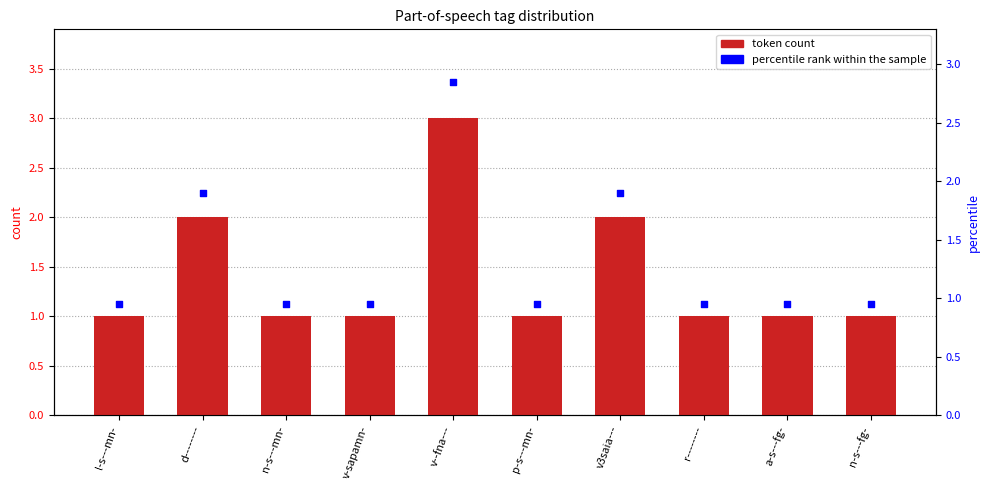

At how many categories does at least one series exceed 1?

3